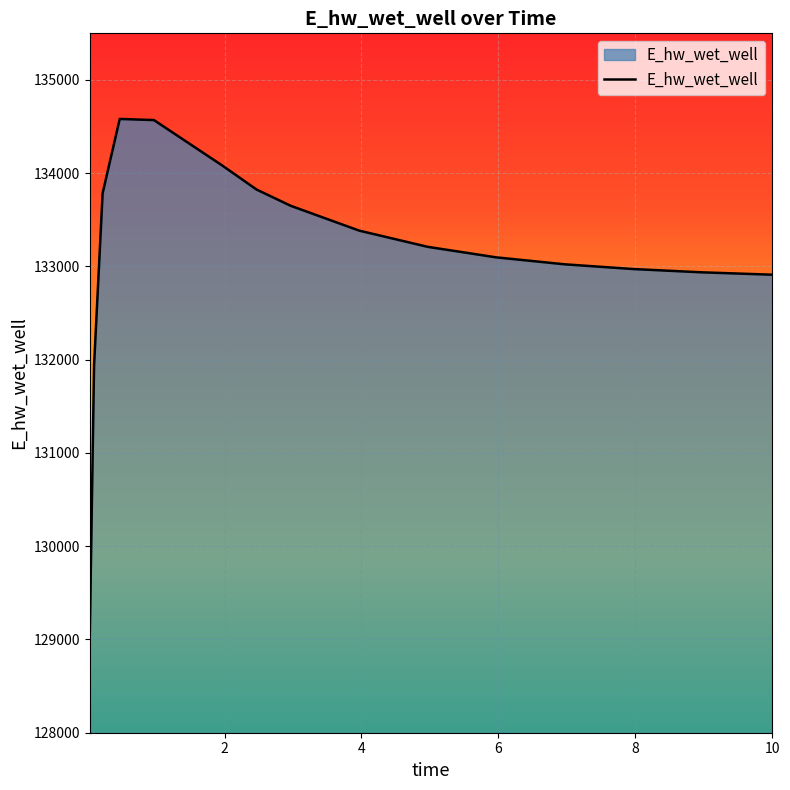

Does the chart have visible grid lines?

Yes